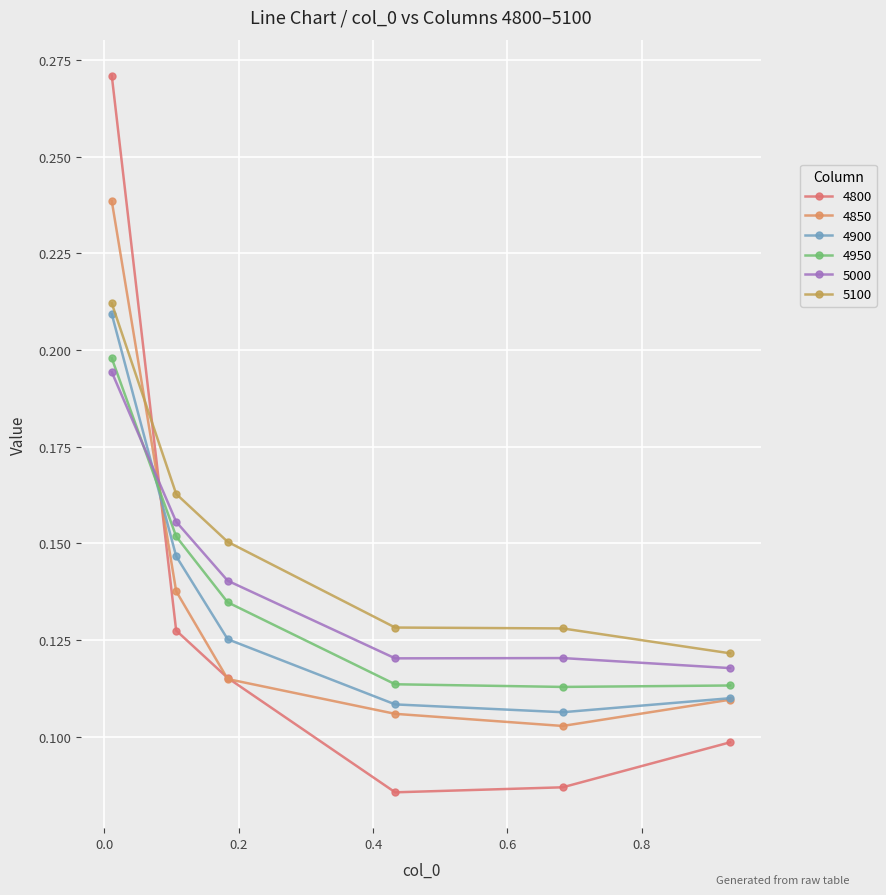

Reading left to right, extract all data points from this chart.

4800: 0.3	0.1	0.1	0.1	0.1	0.1
4850: 0.2	0.1	0.1	0.1	0.1	0.1
4900: 0.2	0.1	0.1	0.1	0.1	0.1
4950: 0.2	0.2	0.1	0.1	0.1	0.1
5000: 0.2	0.2	0.1	0.1	0.1	0.1
5100: 0.2	0.2	0.2	0.1	0.1	0.1